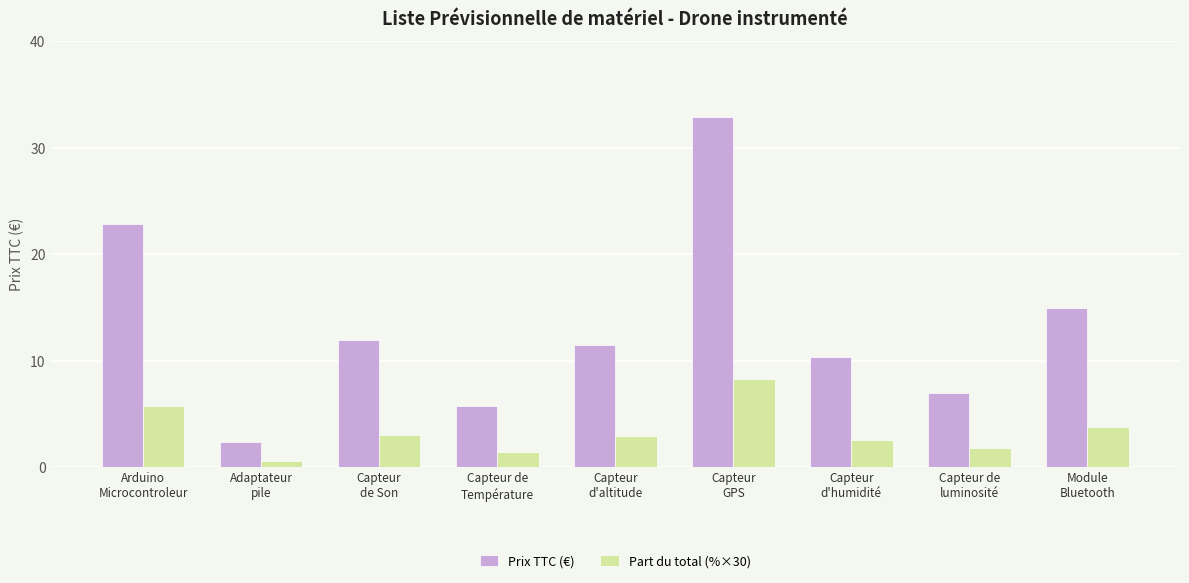

Which series changed the most between Capteur
de Son and Capteur
GPS?

Prix TTC (€)